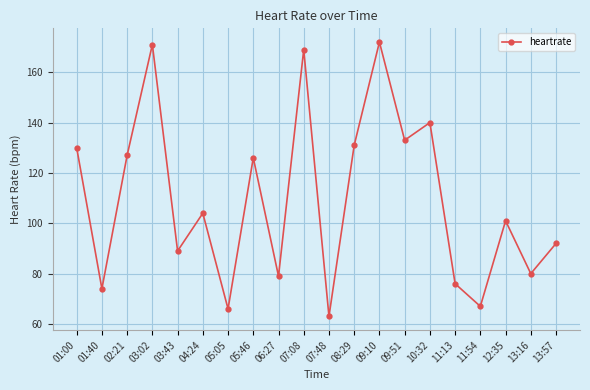

What value does the data have at 10:32?

140